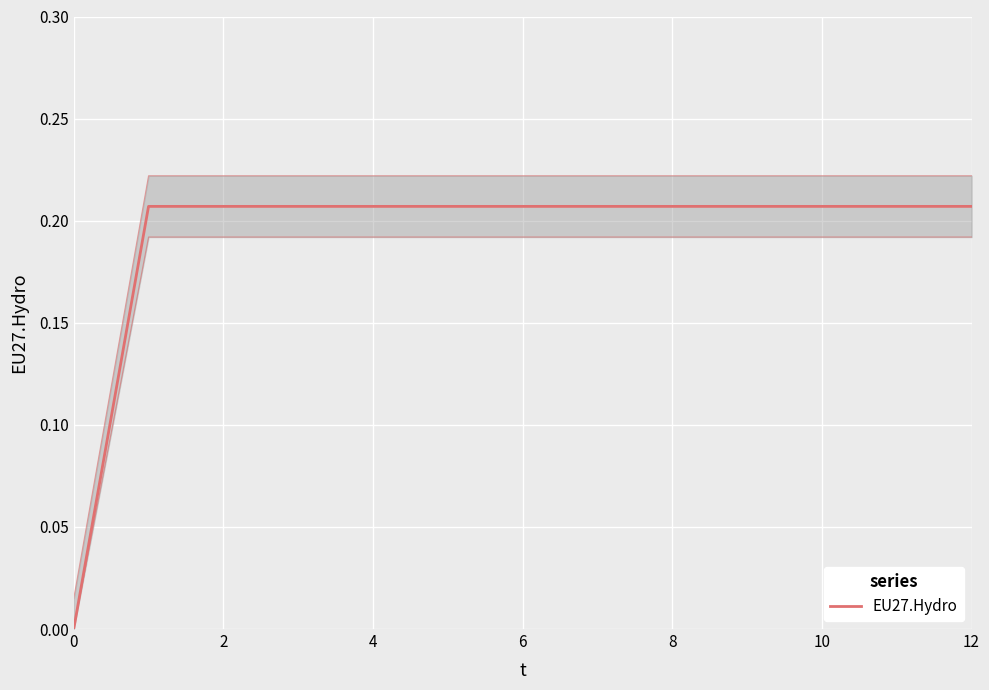

What is the label of the 4th point from the left?

6